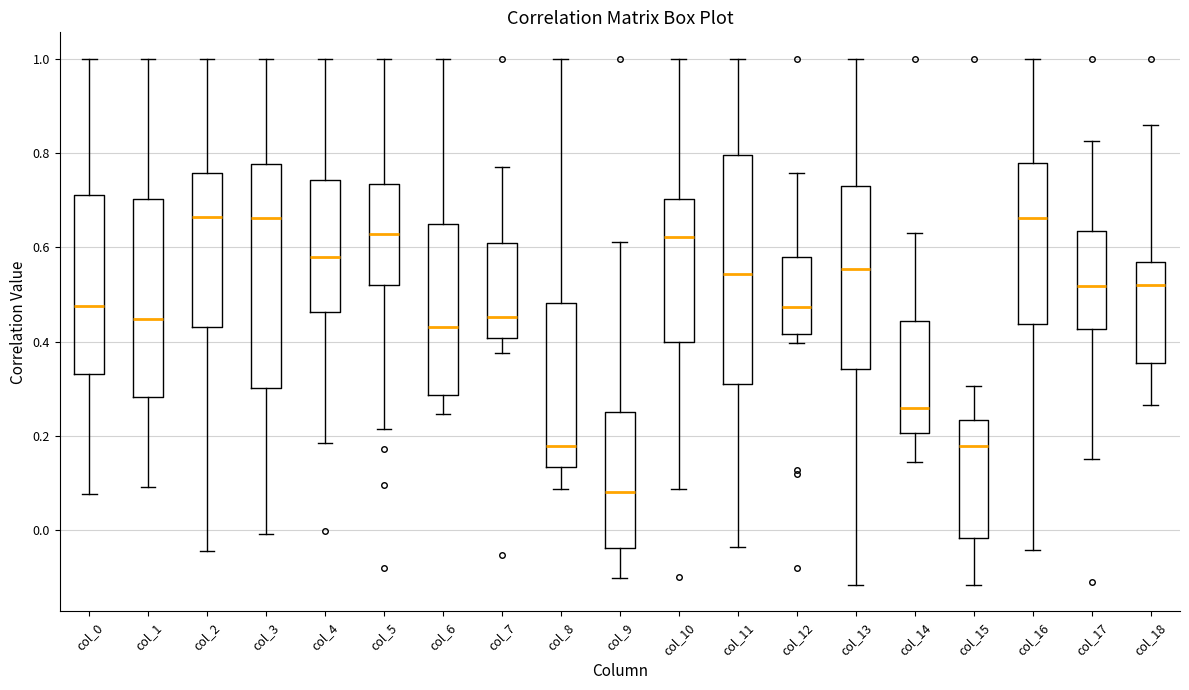

Reading left to right, transcribe this box plot: for each box, give where its median line is, the range the box spans, and where its two whiskers end, as read against the y-axis. The values are not printed on the chart, so give them approximately, as read against the axis.

col_0: median 0.48, box 0.34 to 0.72, whiskers 0.08 to 1.00
col_1: median 0.44, box 0.28 to 0.70, whiskers 0.10 to 1.00
col_2: median 0.66, box 0.44 to 0.76, whiskers -0.04 to 1.00
col_3: median 0.66, box 0.30 to 0.78, whiskers 0.00 to 1.00
col_4: median 0.58, box 0.46 to 0.74, whiskers 0.18 to 1.00
col_5: median 0.62, box 0.52 to 0.74, whiskers 0.22 to 1.00
col_6: median 0.44, box 0.28 to 0.64, whiskers 0.24 to 1.00
col_7: median 0.46, box 0.40 to 0.60, whiskers 0.38 to 0.78
col_8: median 0.18, box 0.14 to 0.48, whiskers 0.08 to 1.00
col_9: median 0.08, box -0.04 to 0.26, whiskers -0.10 to 0.62
col_10: median 0.62, box 0.40 to 0.70, whiskers 0.08 to 1.00
col_11: median 0.54, box 0.32 to 0.80, whiskers -0.04 to 1.00
col_12: median 0.48, box 0.42 to 0.58, whiskers 0.40 to 0.76
col_13: median 0.56, box 0.34 to 0.72, whiskers -0.12 to 1.00
col_14: median 0.26, box 0.20 to 0.44, whiskers 0.14 to 0.64
col_15: median 0.18, box -0.02 to 0.24, whiskers -0.12 to 0.30
col_16: median 0.66, box 0.44 to 0.78, whiskers -0.04 to 1.00
col_17: median 0.52, box 0.42 to 0.64, whiskers 0.16 to 0.82
col_18: median 0.52, box 0.36 to 0.56, whiskers 0.26 to 0.86